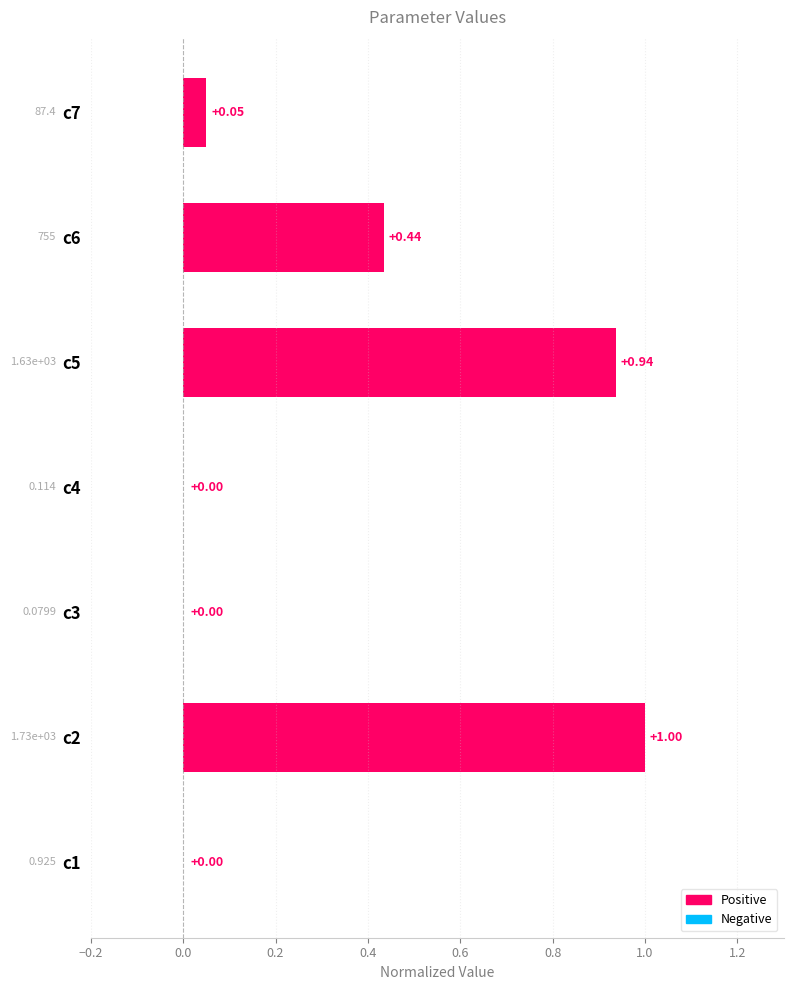

What is the change in value from c1 to c5?

+0.9